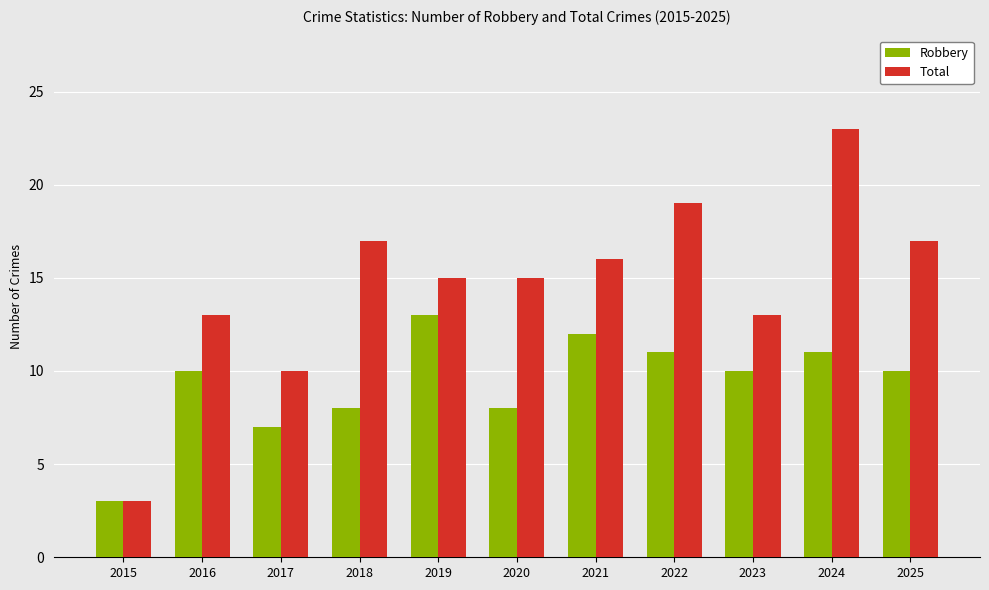

What is the total value across all series at 2018?

25